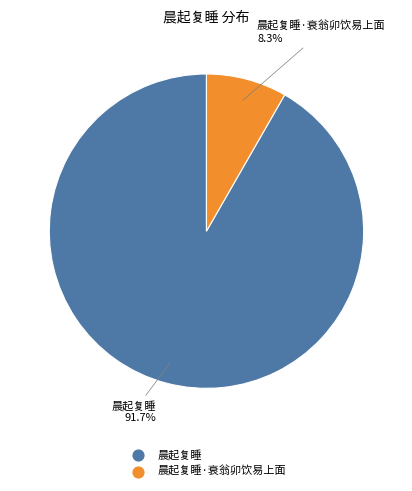

Count the number of slices in the pie.

2